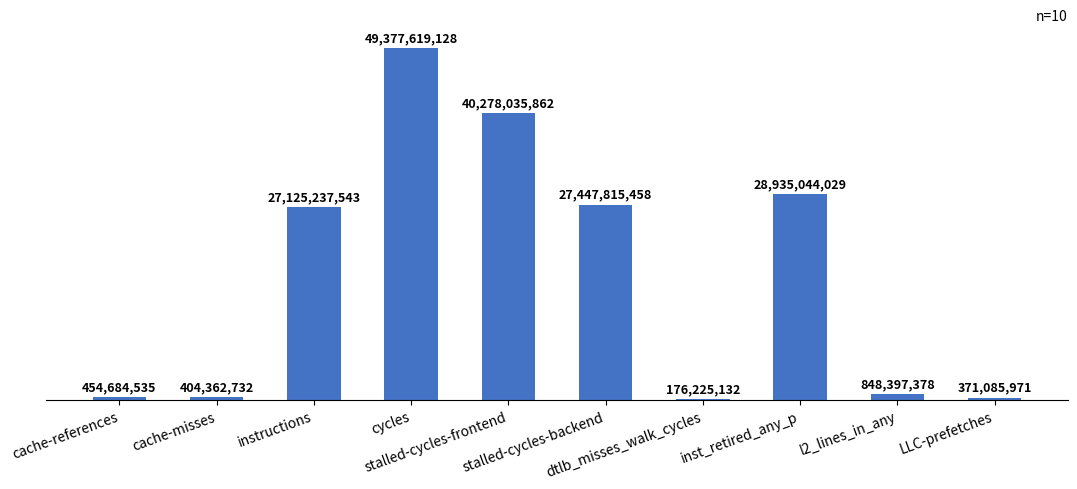

List the labels in order of value, largest first.

cycles, stalled-cycles-frontend, inst_retired_any_p, stalled-cycles-backend, instructions, l2_lines_in_any, cache-references, cache-misses, LLC-prefetches, dtlb_misses_walk_cycles